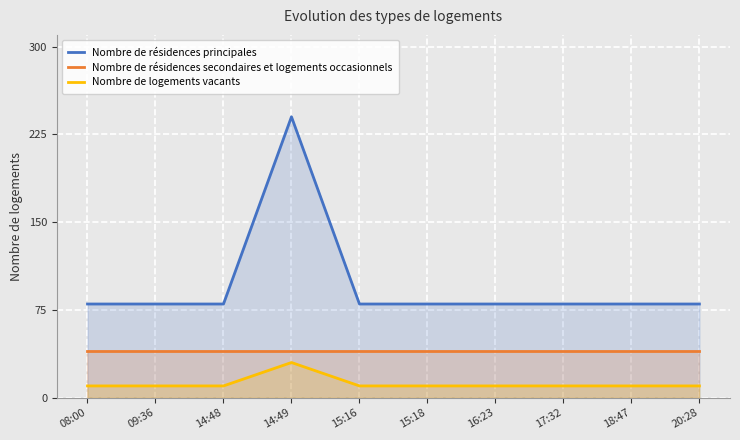

At how many categories does at least one series exceed 197?

1